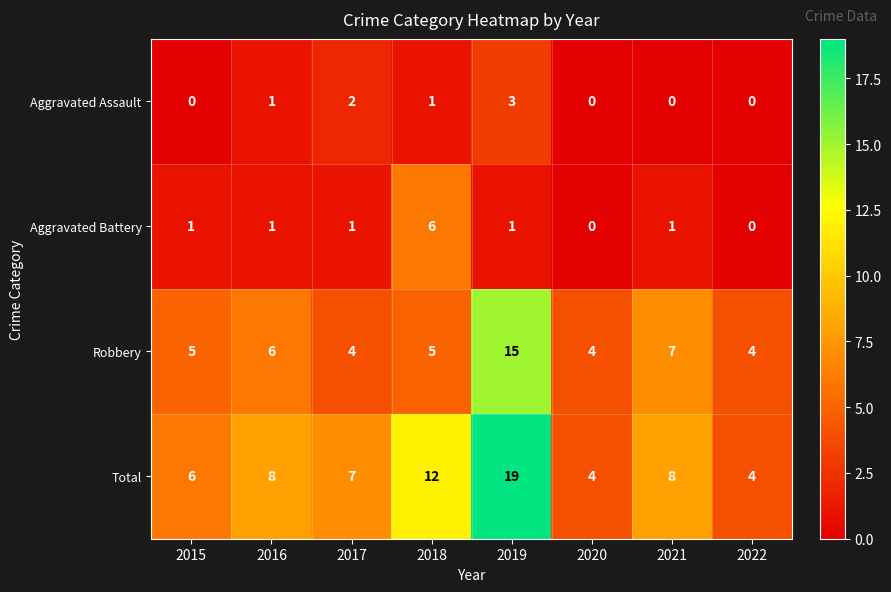

Between 2017 and 2019, which series saw the biggest shift?

Total